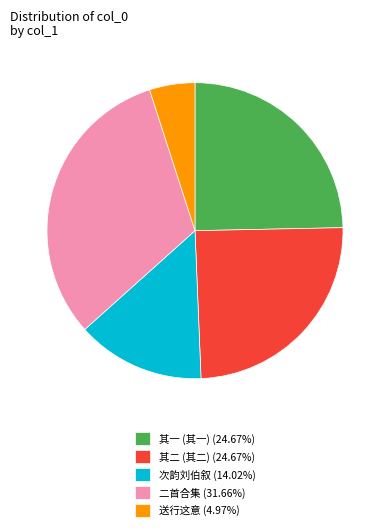

Is the sum of 送行这意 (4.97%) and 其一 (其一) (24.67%) greater than half?

No